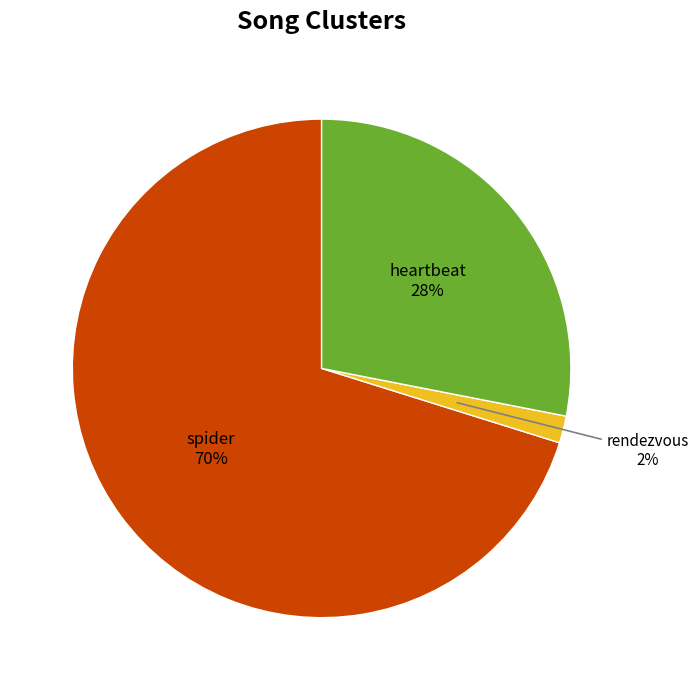

To the nearest percent, what is the difference between the spider and rendezvous slice percentages?

68%